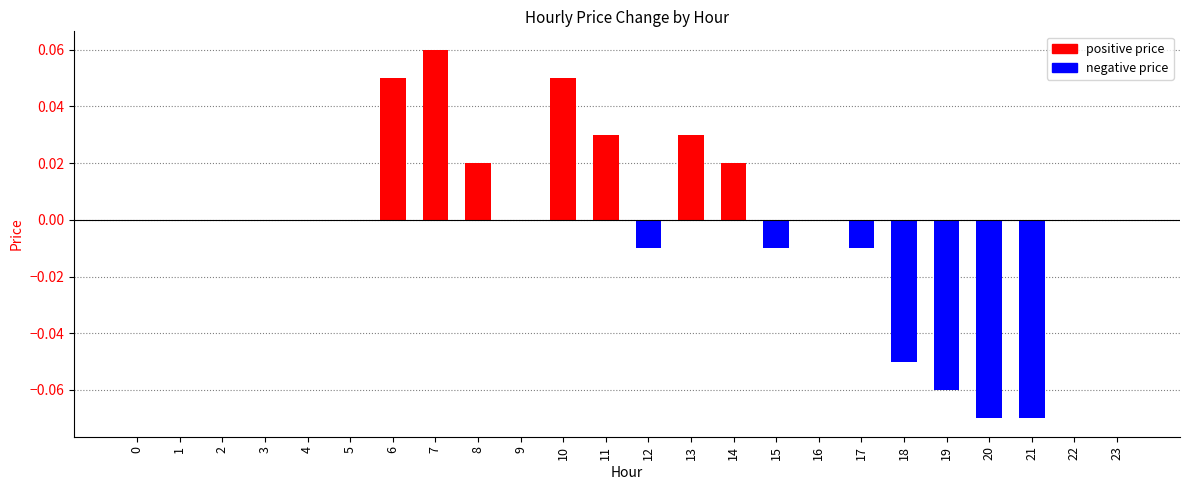

Which has a higher value, 2 or 6?

6